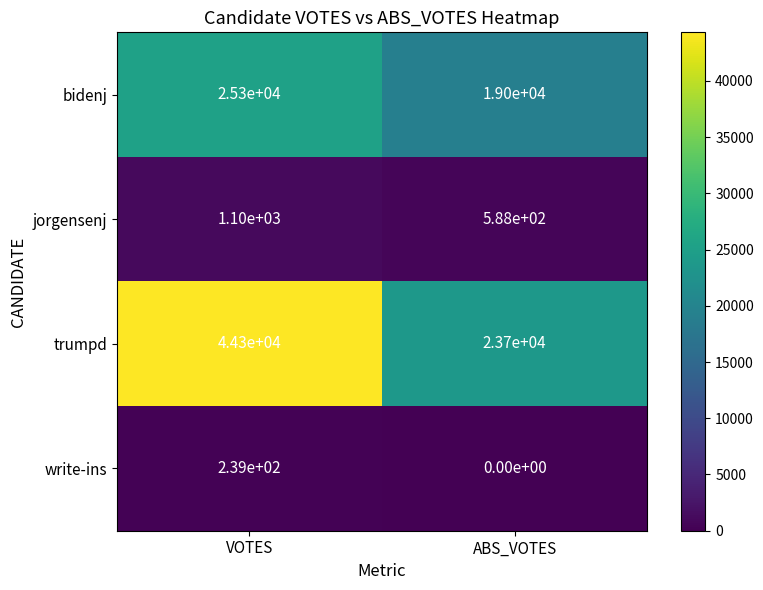

True or false: trumpd has a value of 14441 at ABS_VOTES.

False